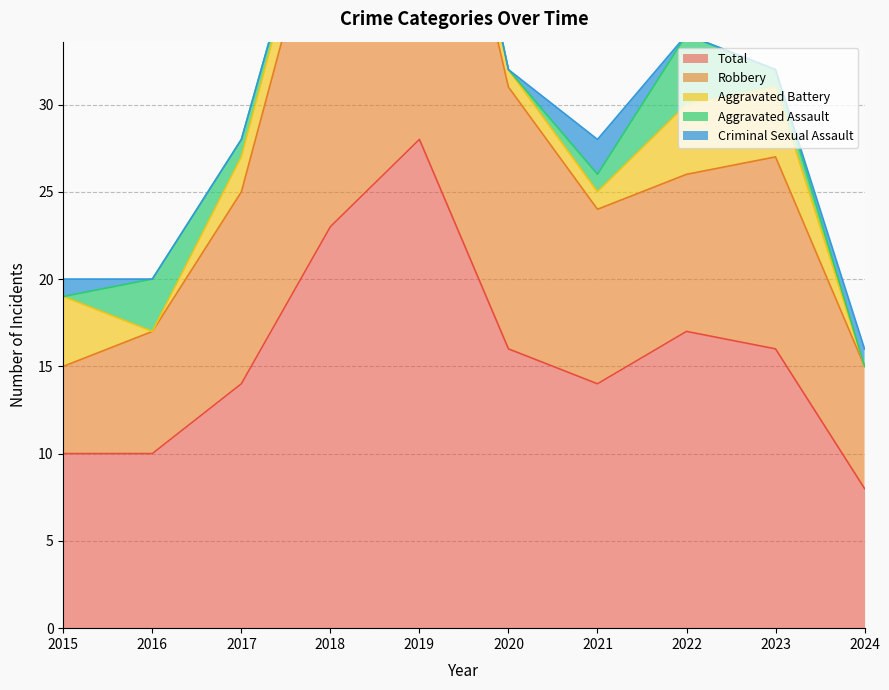

How many lines are shown in the chart?

5